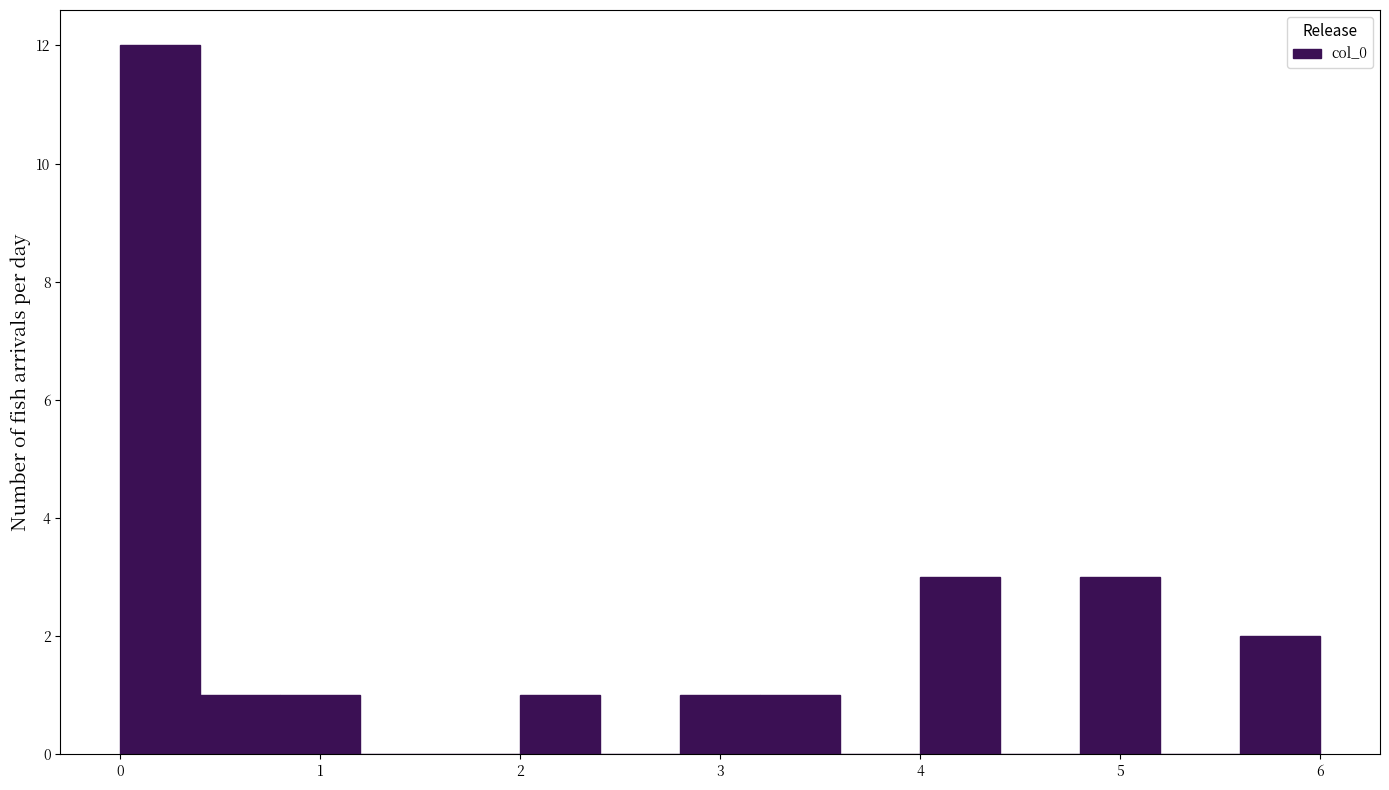

Reading left to right, list every bar in this chart as the range it spans on the x-axis followed by its height. The values are not printed on the chart, so give them approximately, as read against the axis.

0.0 to 0.4: 12
0.4 to 0.8: 1
0.8 to 1.2: 1
1.2 to 1.6: 0
1.6 to 2.0: 0
2.0 to 2.4: 1
2.4 to 2.8: 0
2.8 to 3.2: 1
3.2 to 3.6: 1
3.6 to 4.0: 0
4.0 to 4.4: 3
4.4 to 4.8: 0
4.8 to 5.2: 3
5.2 to 5.6: 0
5.6 to 6.0: 2